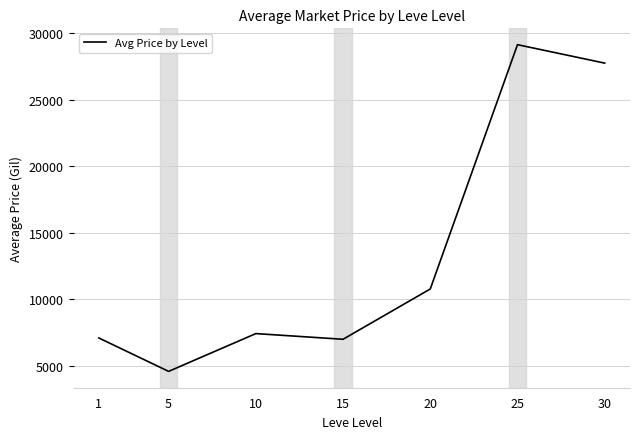

The chart shows a value of 27740.8 at 30. True or false?

True